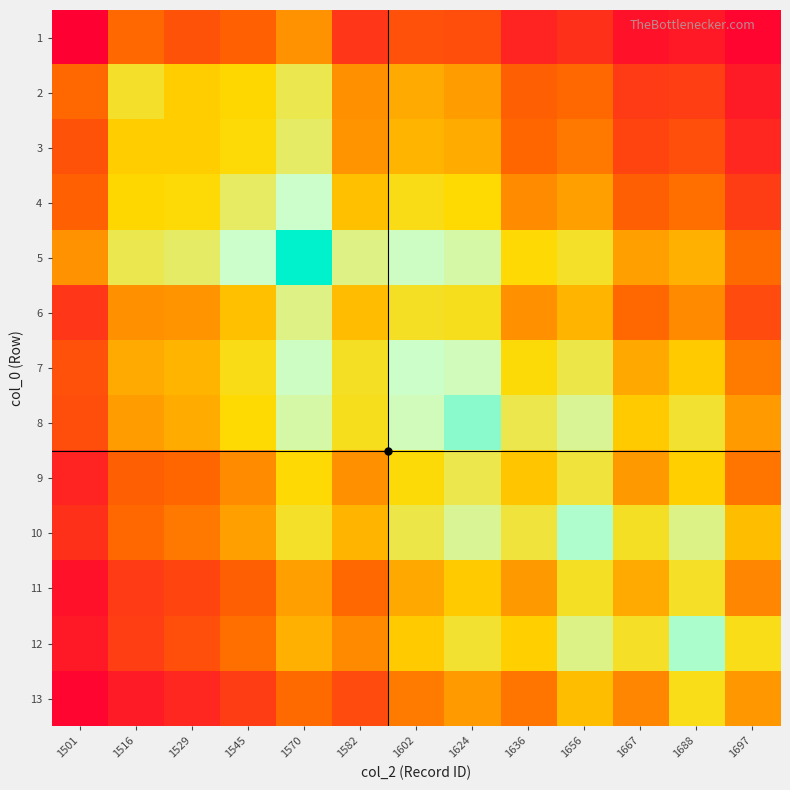

What is the total value across all series at 1636?

1950.9